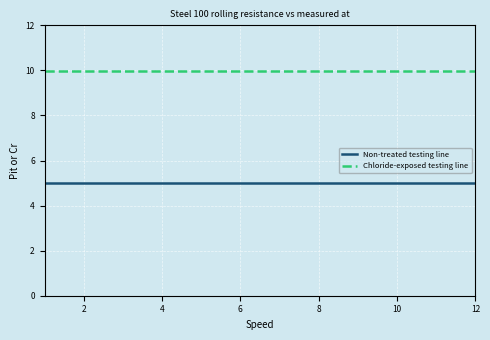

What is the sum of all Chloride-exposed testing line values?

119.9